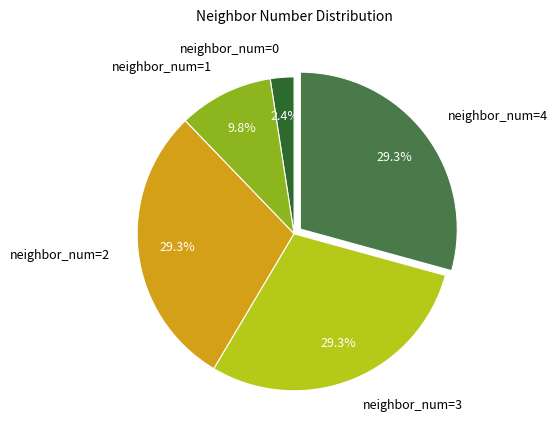

What percentage is NOT represented by neighbor_num=2?

70.7%